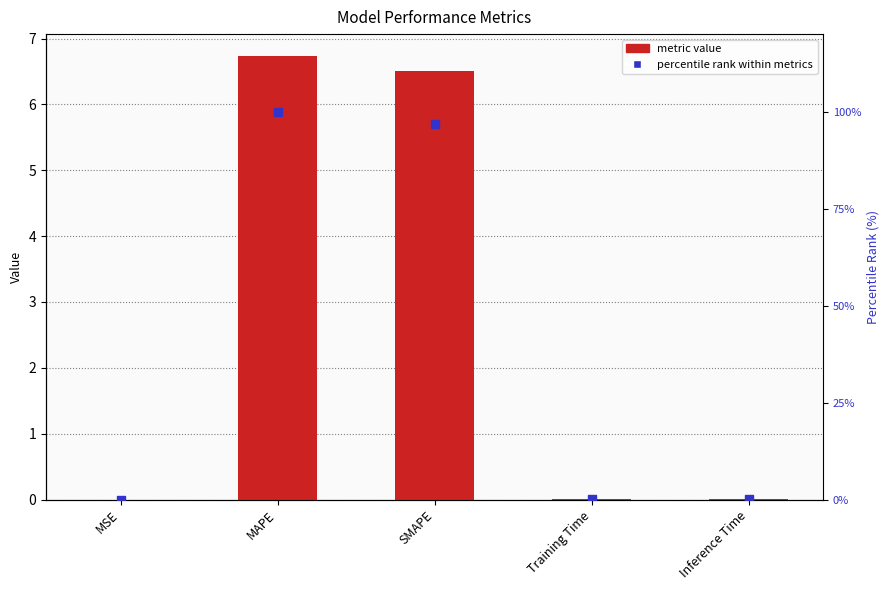

Which series contains the lowest Y value?

col_1